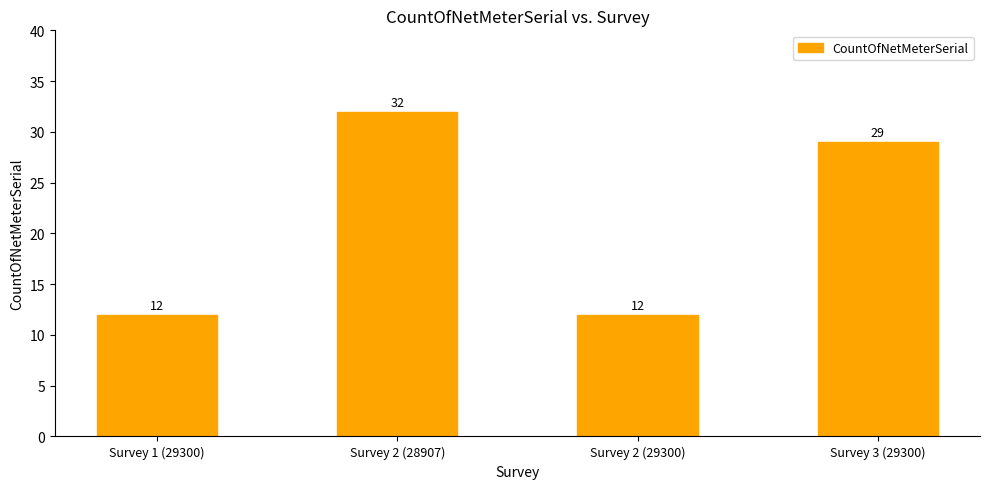

Where is the data nearest to the value 22?

Survey 3 (29300)